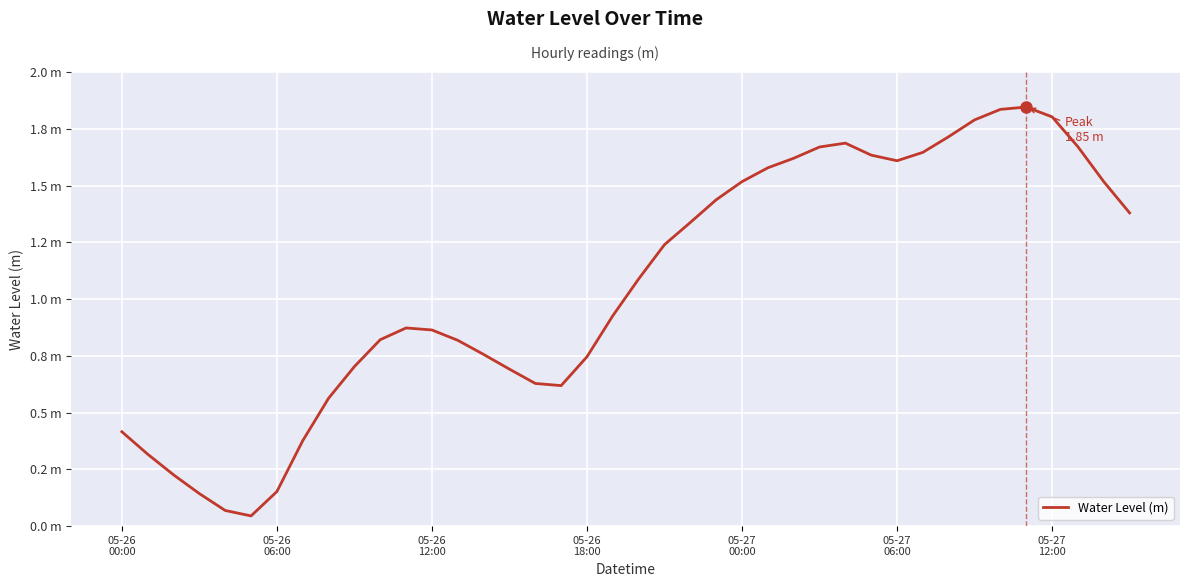

Does the chart display data point markers on the line(s)?

No